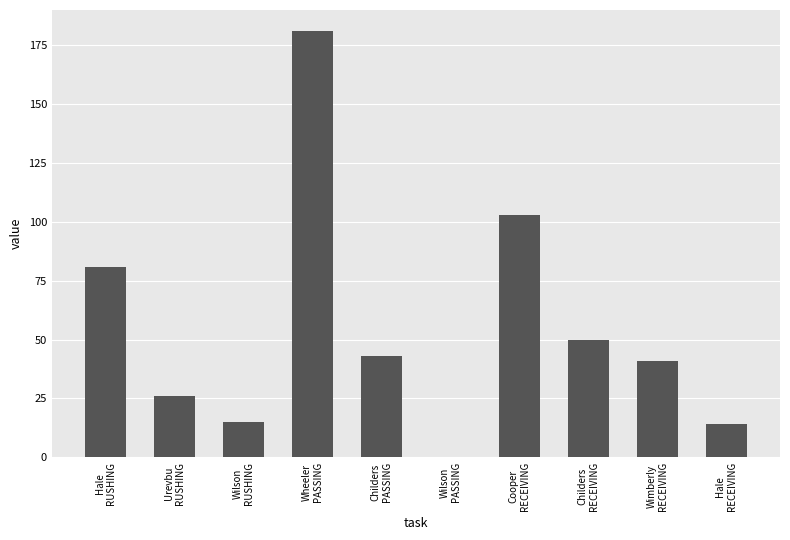

Reading right to left, extract all data points from this chart.

Hale
RECEIVING=14	Wimberly
RECEIVING=41	Childers
RECEIVING=50	Cooper
RECEIVING=103	Wilson
PASSING=0	Childers
PASSING=43	Wheeler
PASSING=181	Wilson
RUSHING=15	Urevbu
RUSHING=26	Hale
RUSHING=81